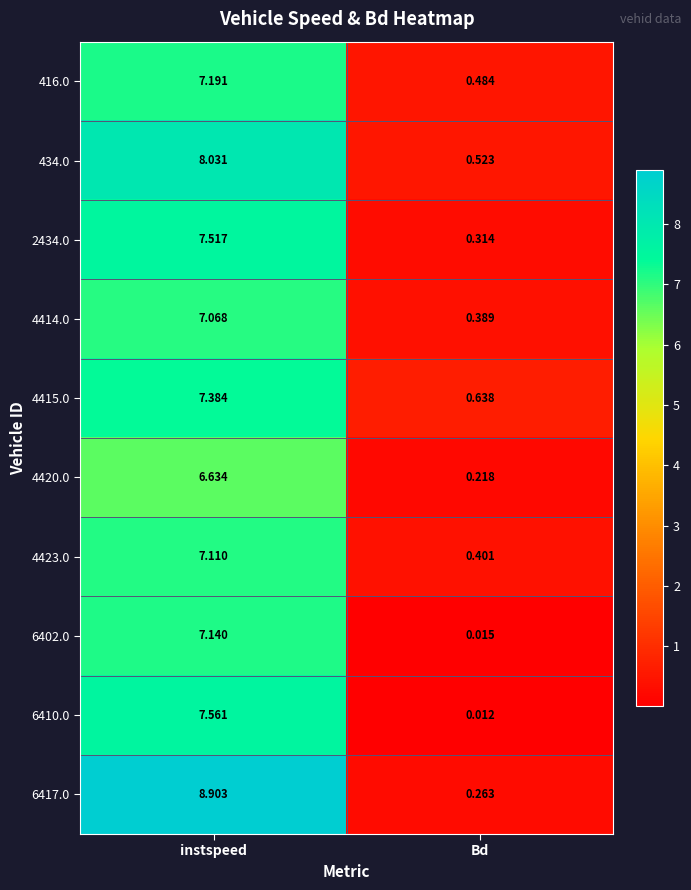

At which label is 4423.0 closest to 3?

Bd